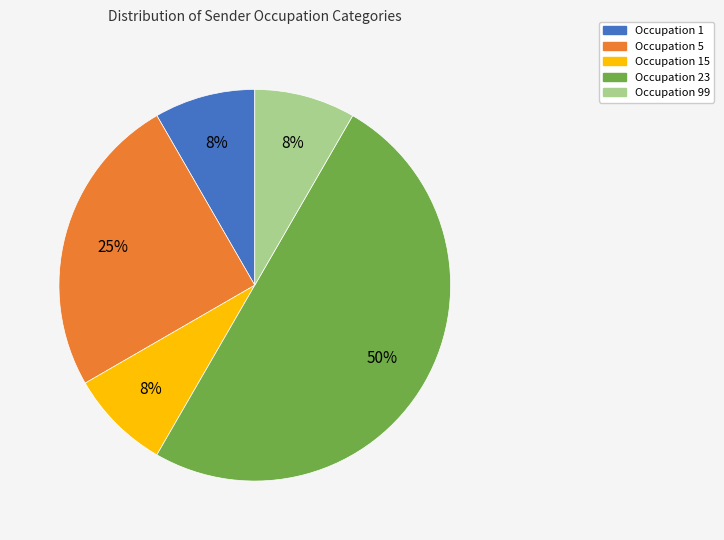

To the nearest percent, what is the difference between the largest and smallest slice percentages?

42%